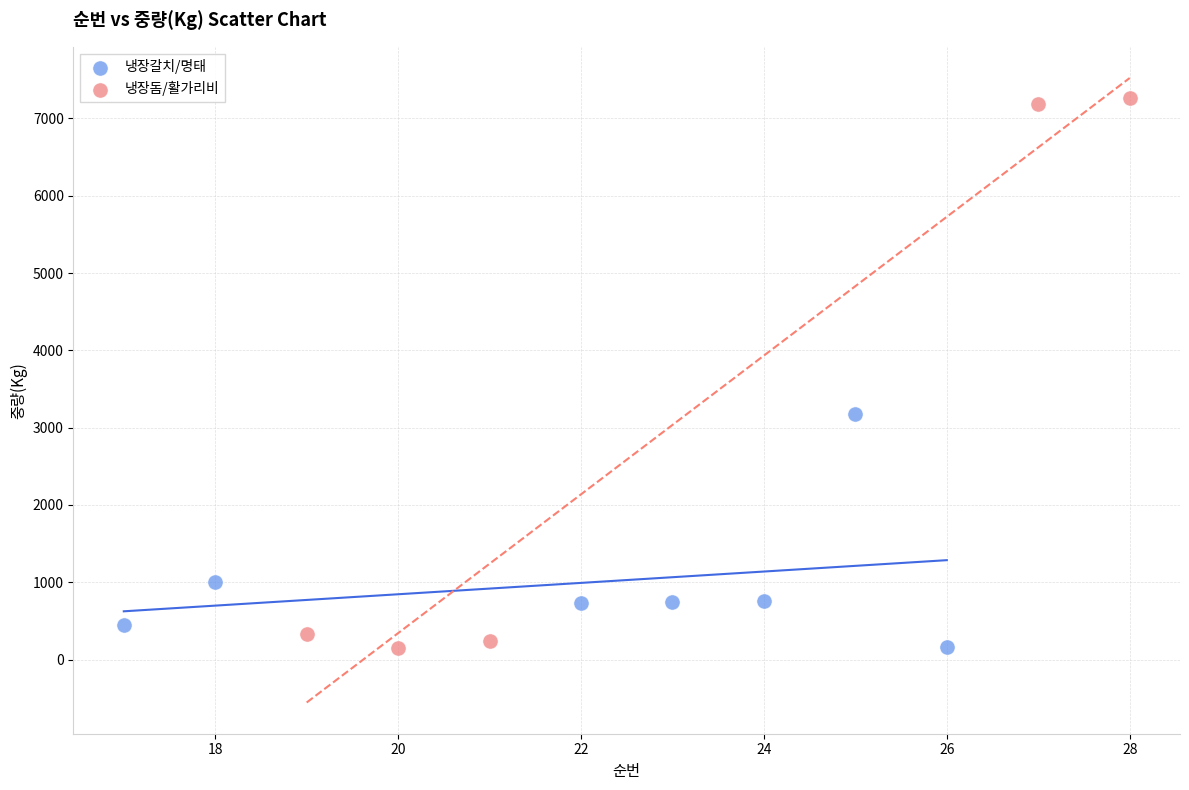

Which series contains the highest Y value?

냉장돔/활가리비